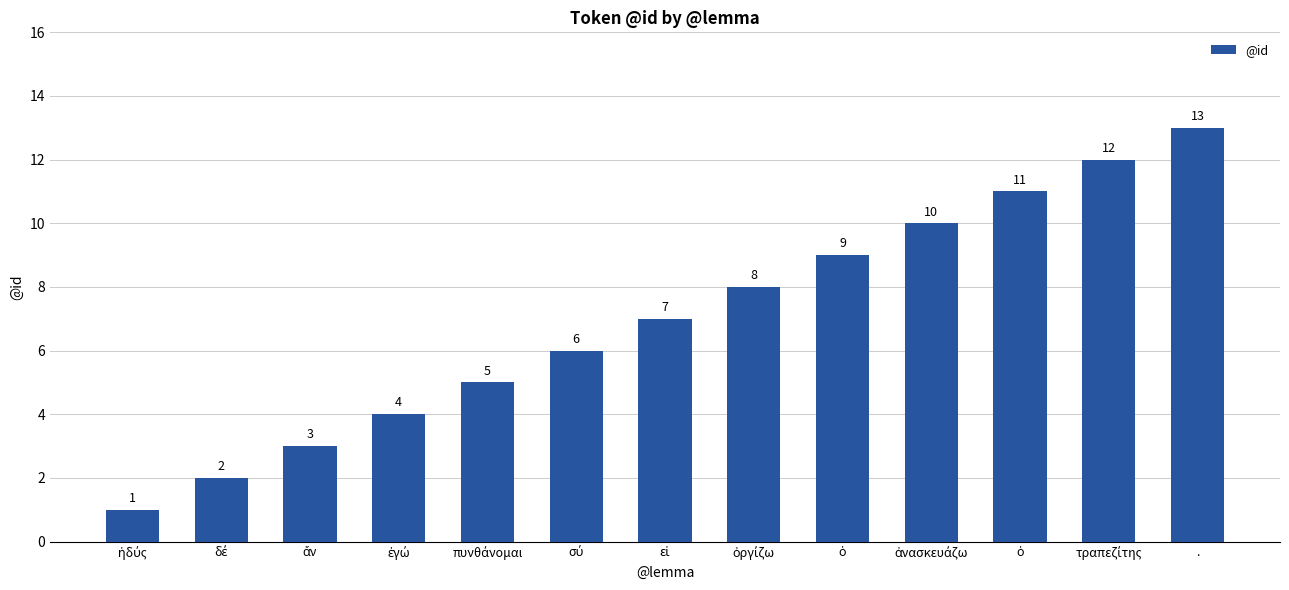

What is the minimum value shown in the chart?

1